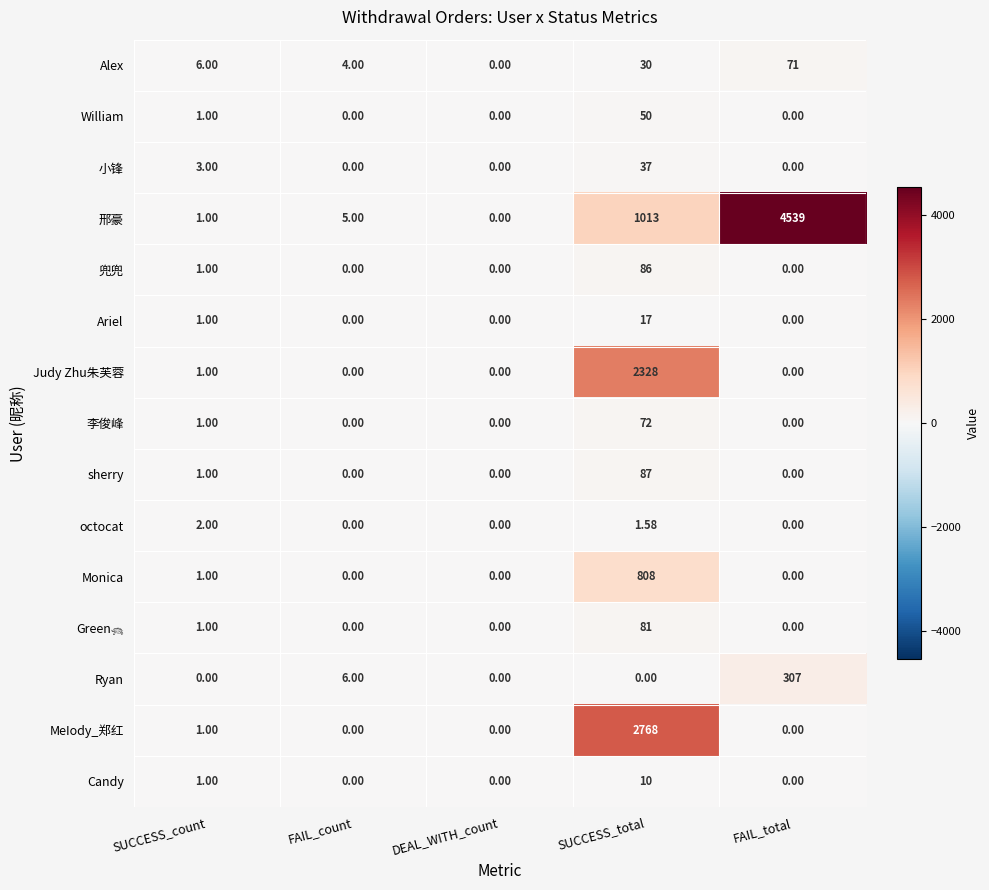

At which category is the sum across all series the highest?

SUCCESS_total